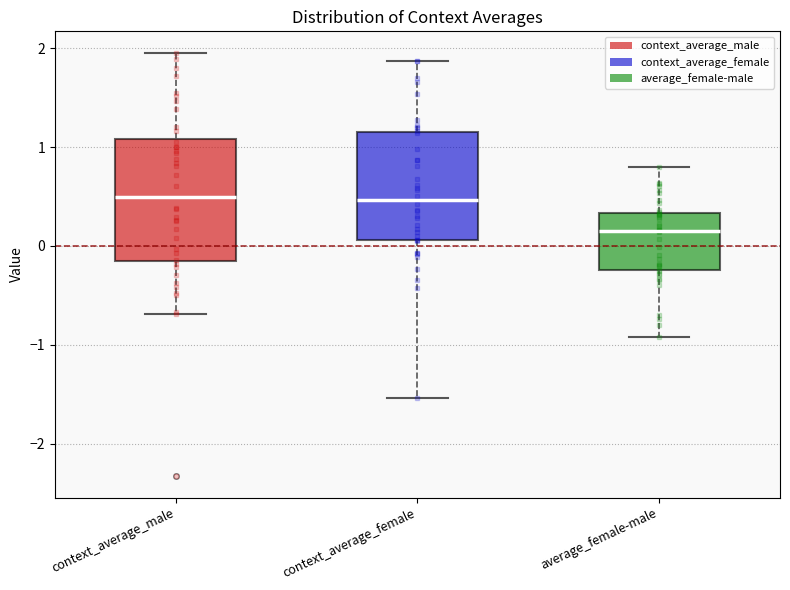

Reading left to right, read every box against the y-axis: the position of its median line, the range the box covers, and the ends of its whiskers. The values are not printed on the chart, so give them approximately, as read against the axis.

context_average_male: median 0.5, box -0.2 to 1.1, whiskers -0.7 to 2.0
context_average_female: median 0.5, box 0.1 to 1.1, whiskers -1.5 to 1.9
average_female-male: median 0.2, box -0.2 to 0.3, whiskers -0.9 to 0.8